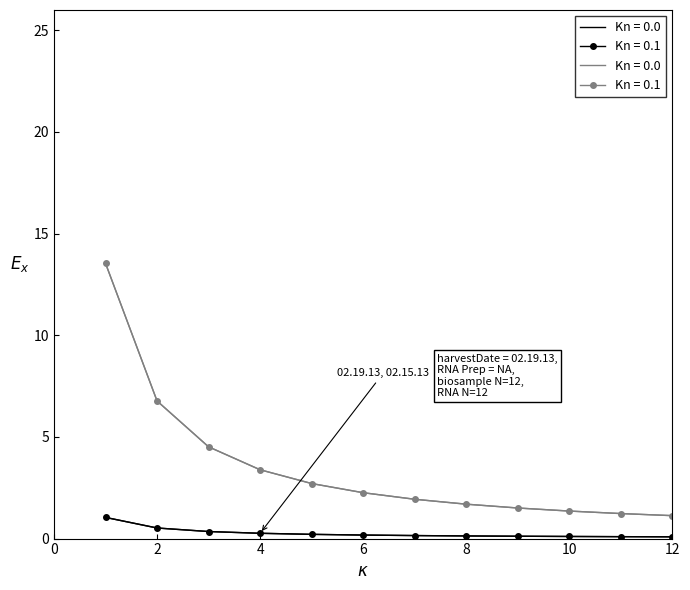

The biosampleNumber 02.19.13 series shows 0.8 at 2. True or false?

False